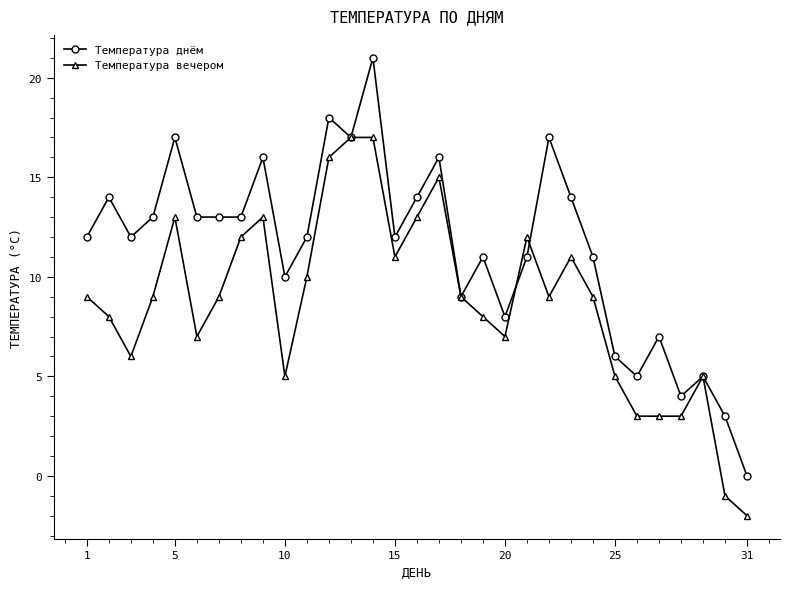

Which series has the largest total across all categories?

Температура днём